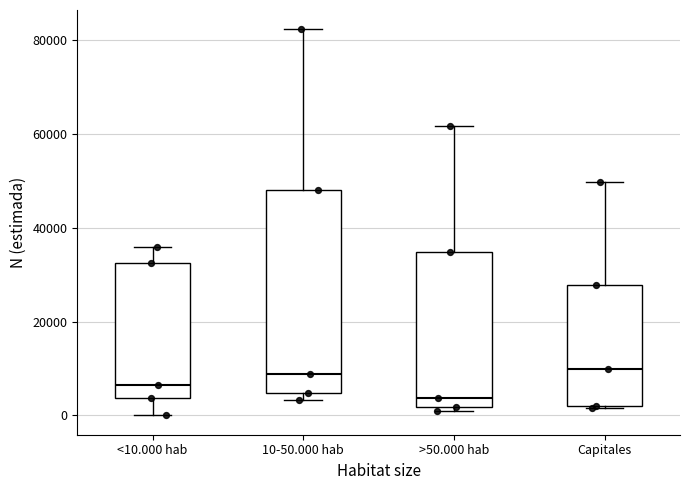

Where is the lower edge of the box for 10-50.000 hab on the y-axis? The values are not printed on the chart, so give them approximately, as read against the axis.

4000